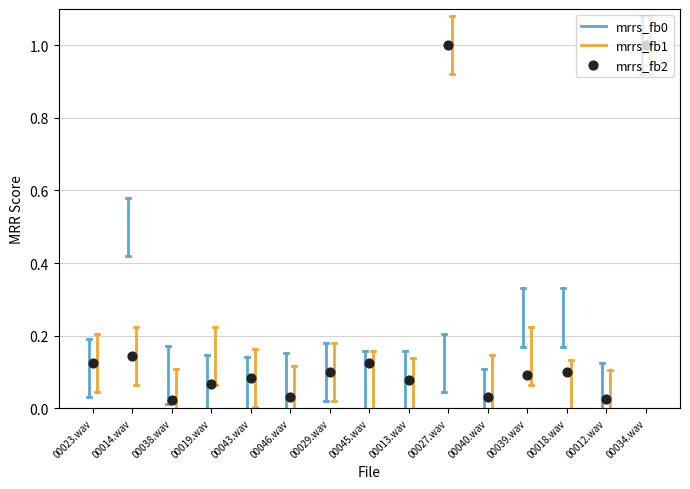

Which has a higher value, 00046.wav or 00027.wav?

00027.wav